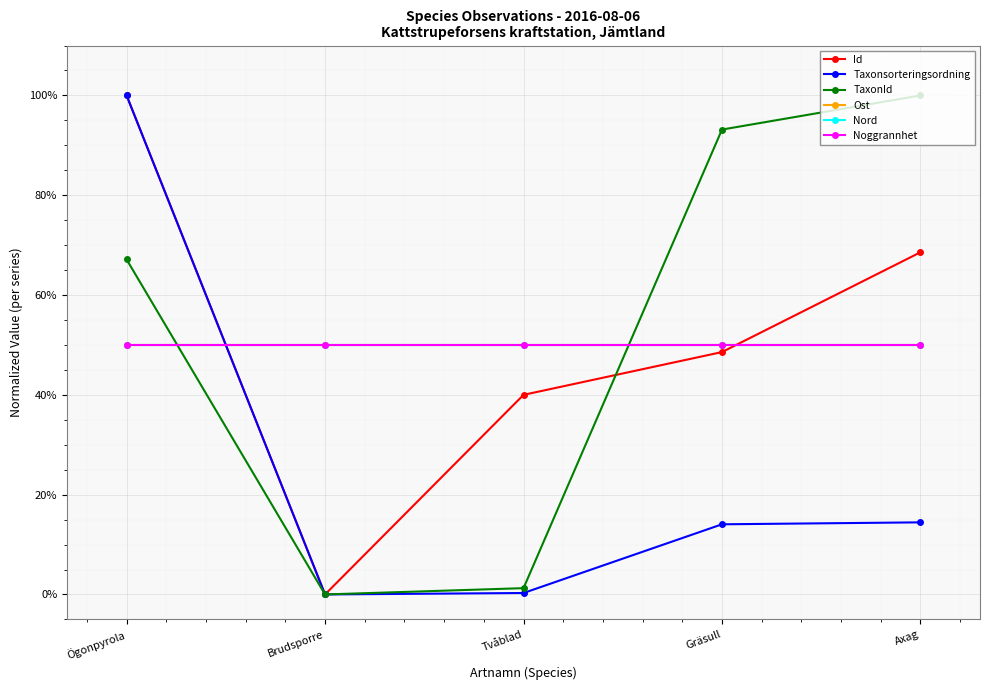

True or false: Nord and Ost cross at least once.

False